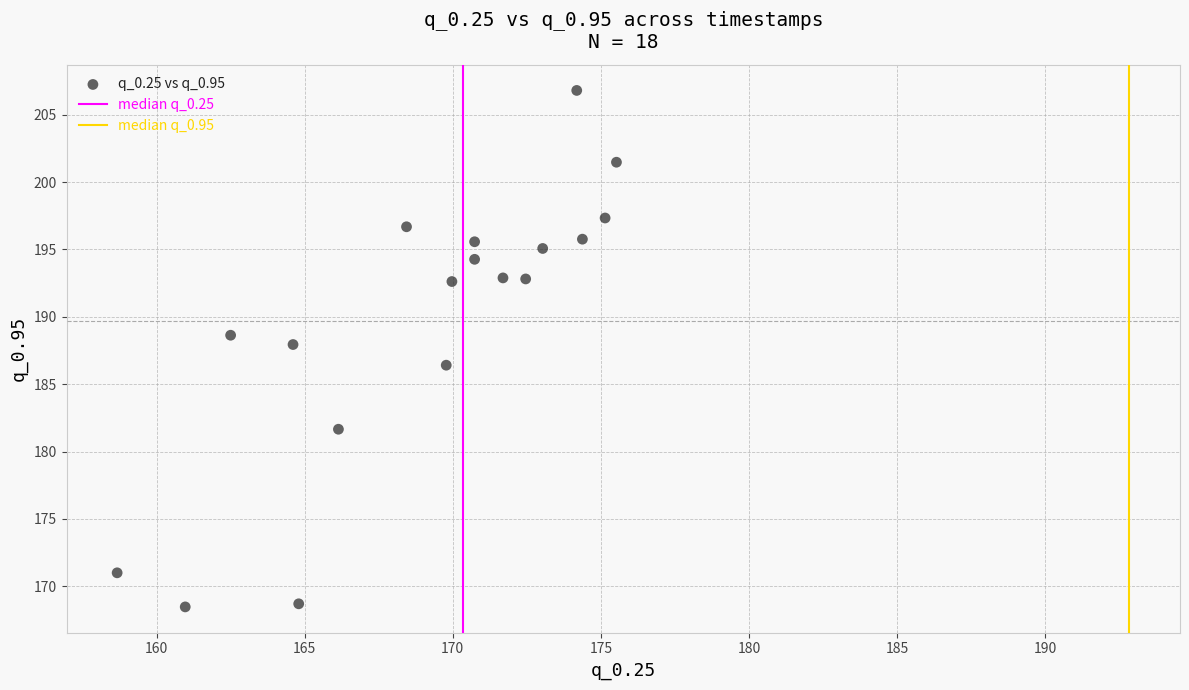

What is the range of Y values (max minus min)?

38.3